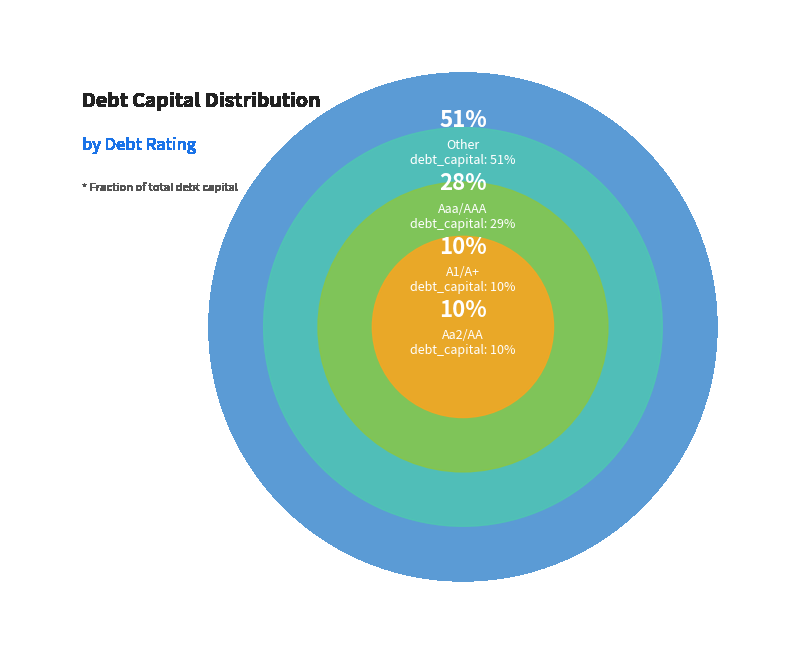

Is the sum of Other and Aa2/AA greater than half?

Yes